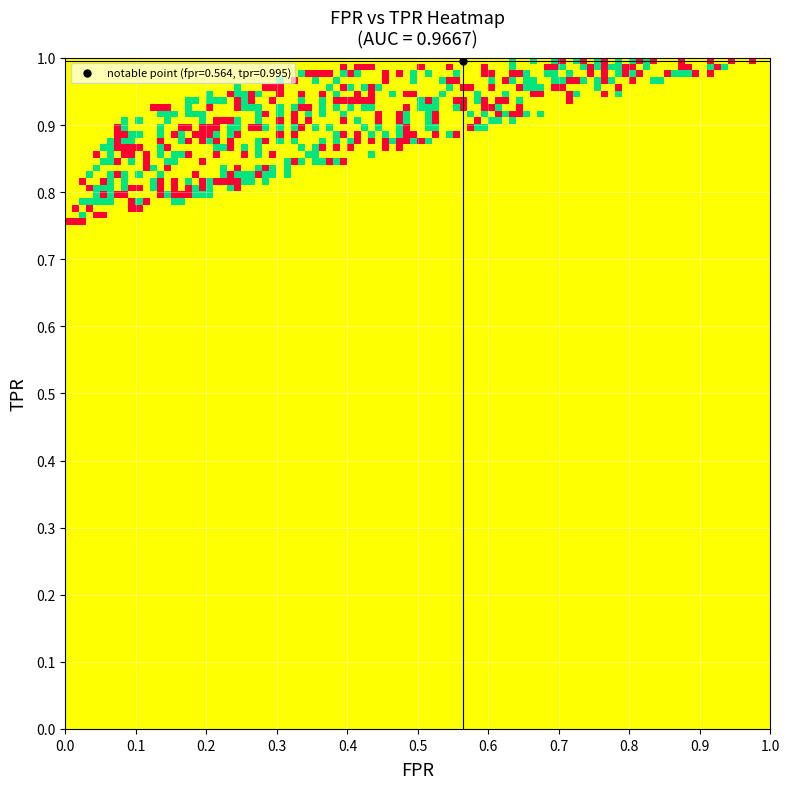

What is the difference between the fpr values at 28 and 0?

1.0